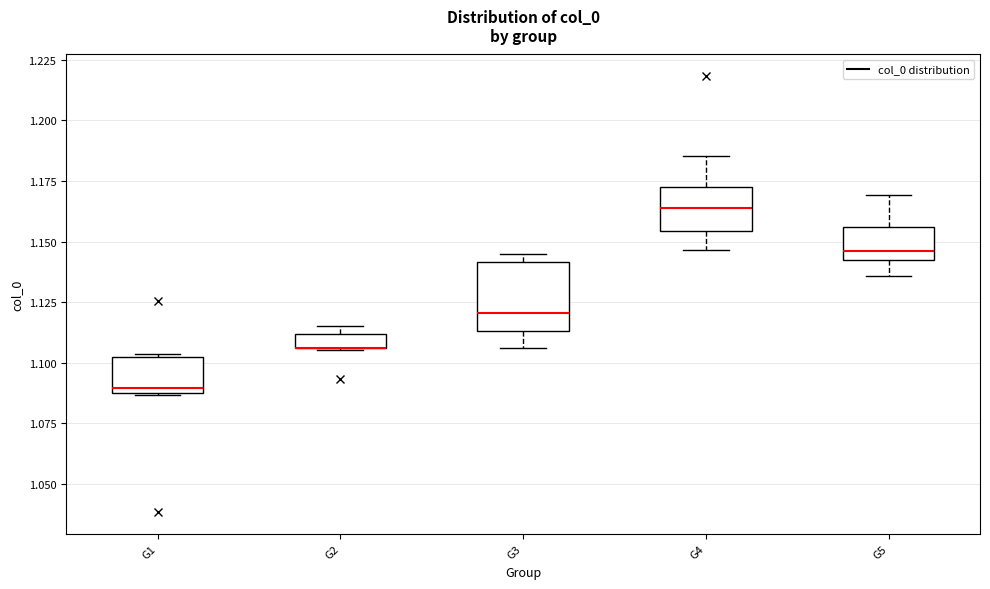

Where is the lower edge of the box for G1 on the y-axis? The values are not printed on the chart, so give them approximately, as read against the axis.

1.085